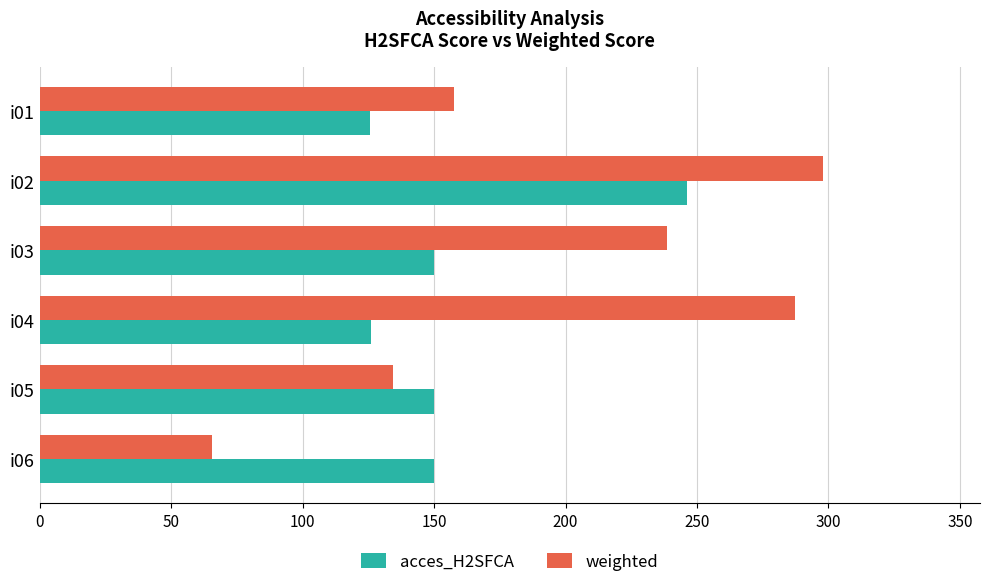

What is the spread (max minus min) of values at i03?

88.6